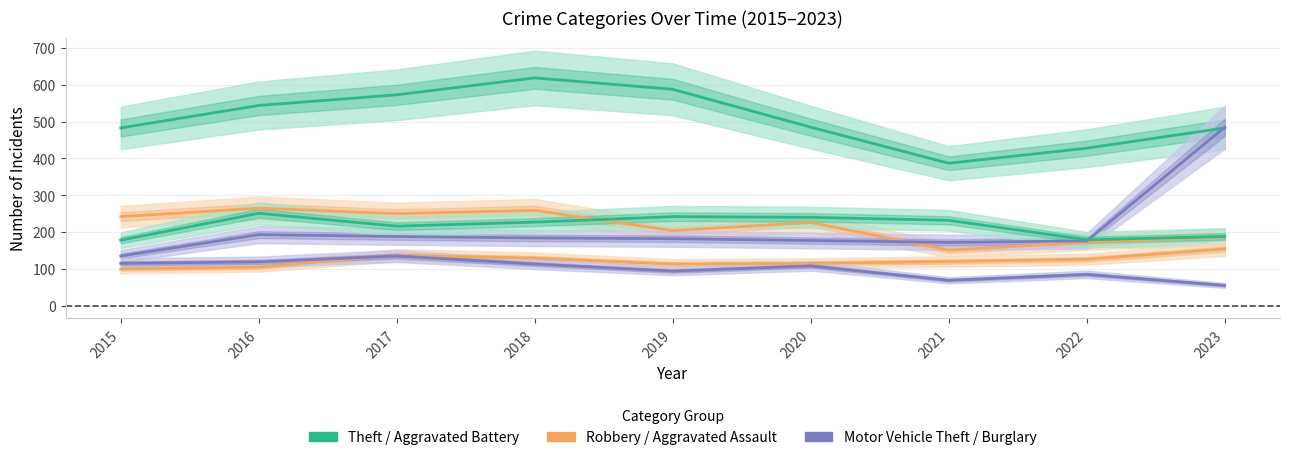

What is the maximum value shown in the chart?

619